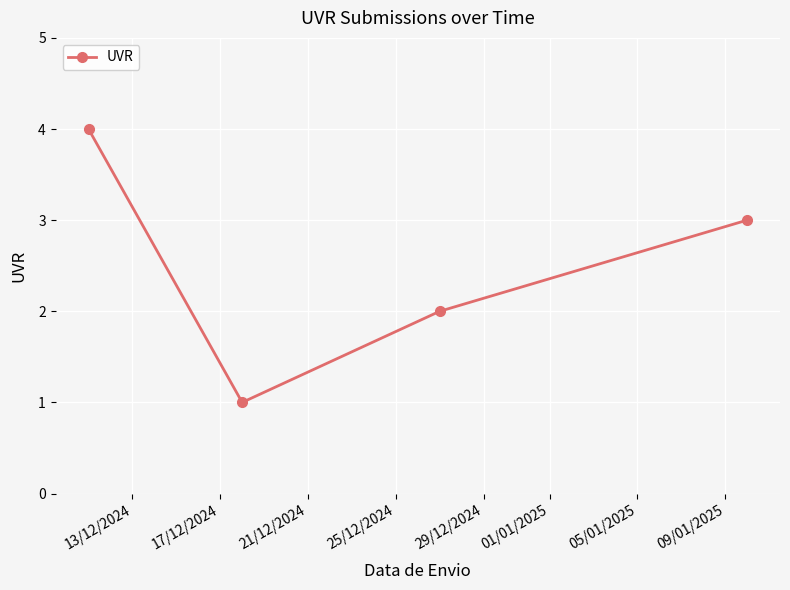

How many data points are less than 3?

2